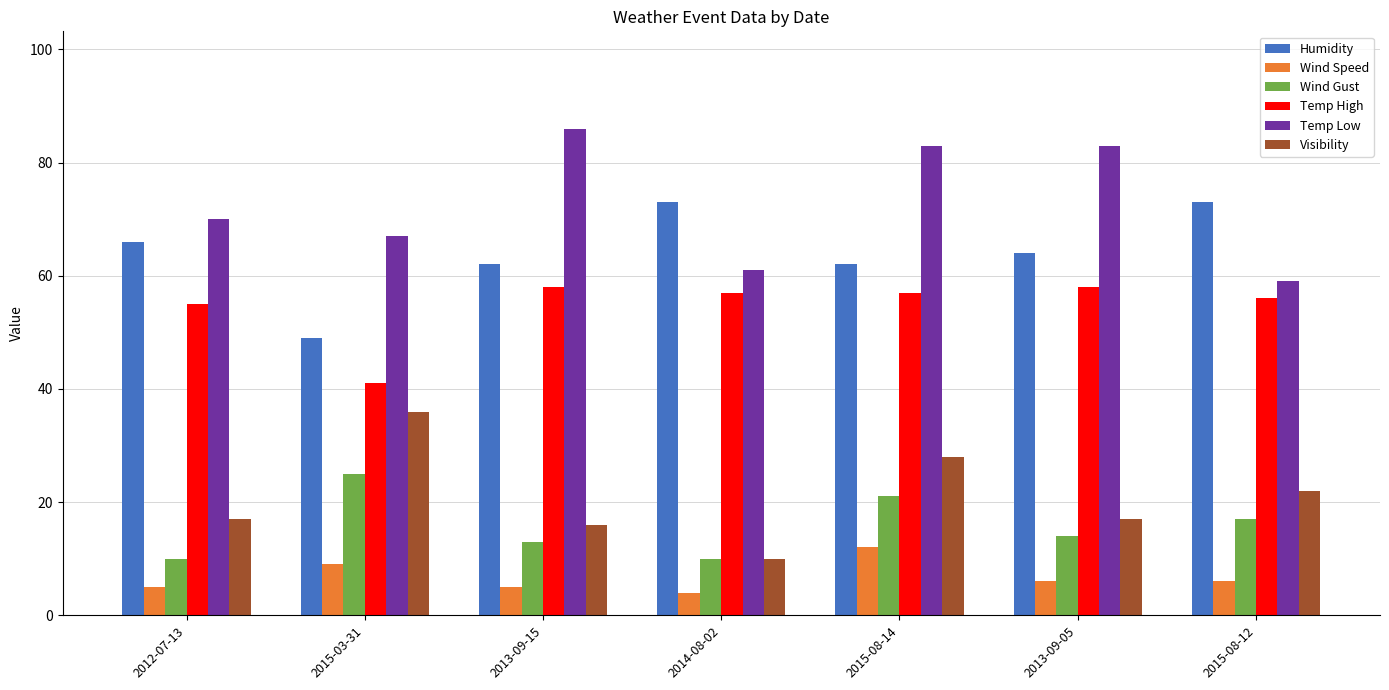

Reading left to right, transcribe all the data shown in this chart.

Humidity: 66	49	62	73	62	64	73
Wind Speed: 5	9	5	4	12	6	6
Wind Gust: 10	25	13	10	21	14	17
Temp High: 55	41	58	57	57	58	56
Temp Low: 70	67	86	61	83	83	59
Visibility: 17	36	16	10	28	17	22